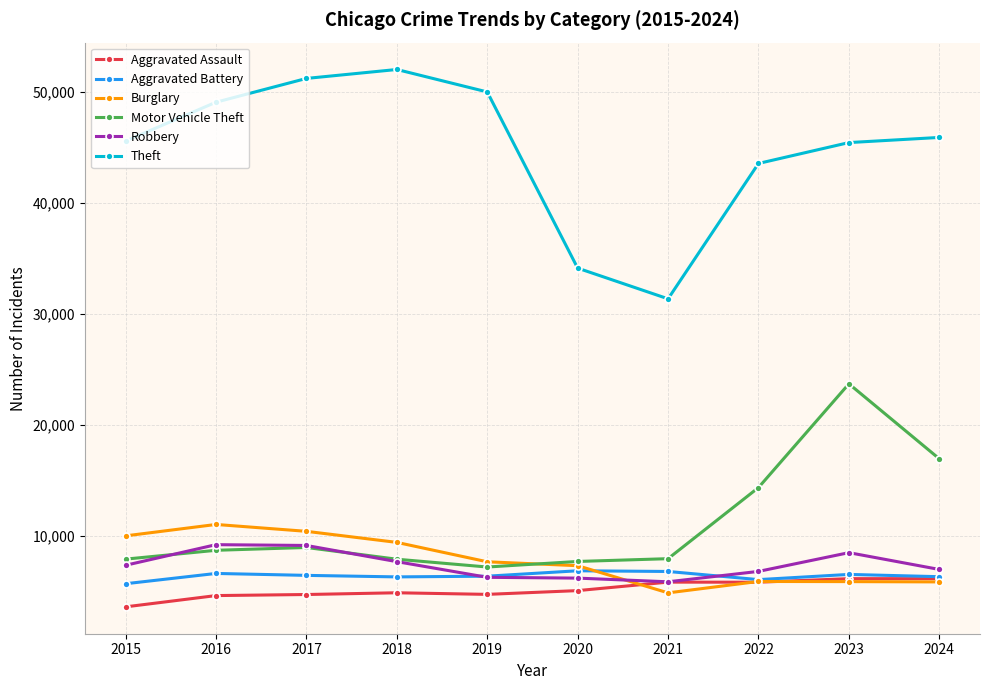

What is the value of the Theft point at the 2nd from the left?

49049